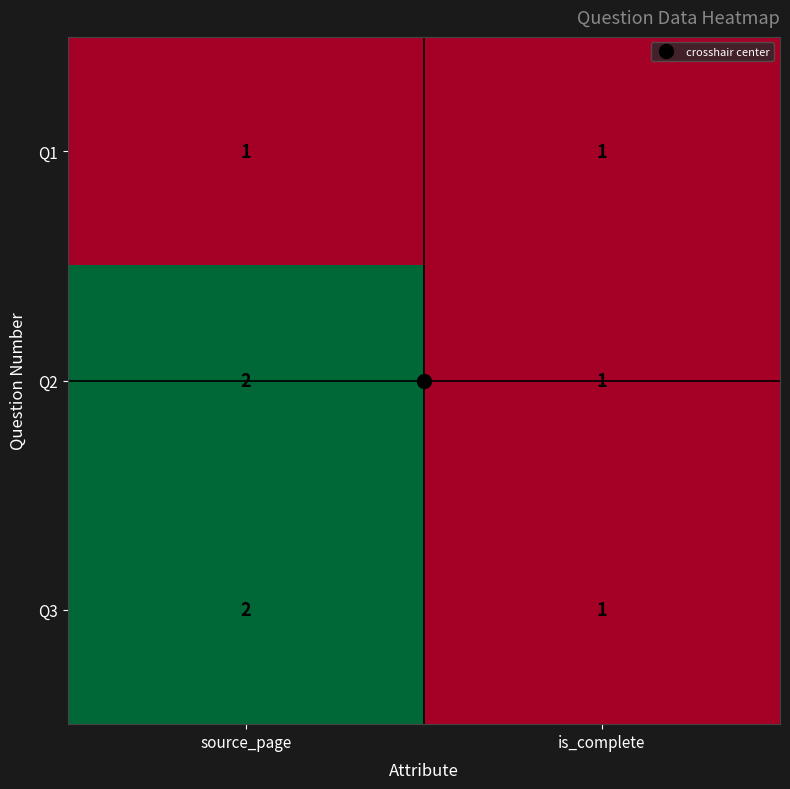

The Q2 series shows 3 at source_page. True or false?

False